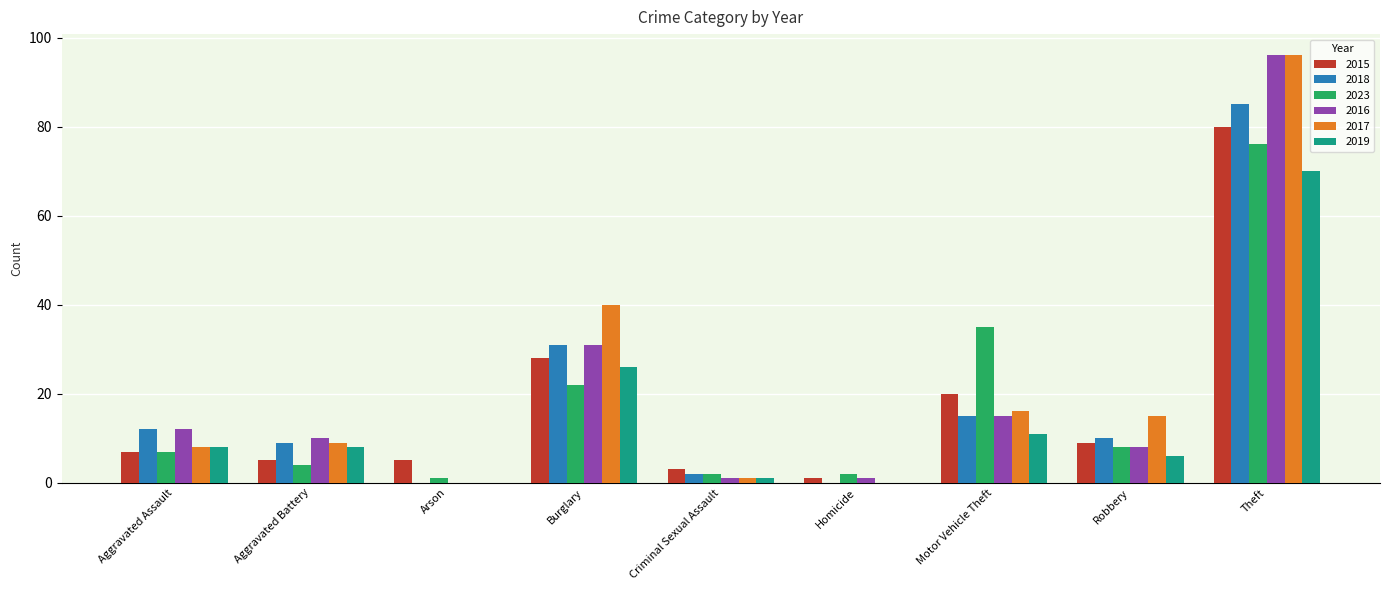

True or false: 2016 has a value of 96 at Theft.

True